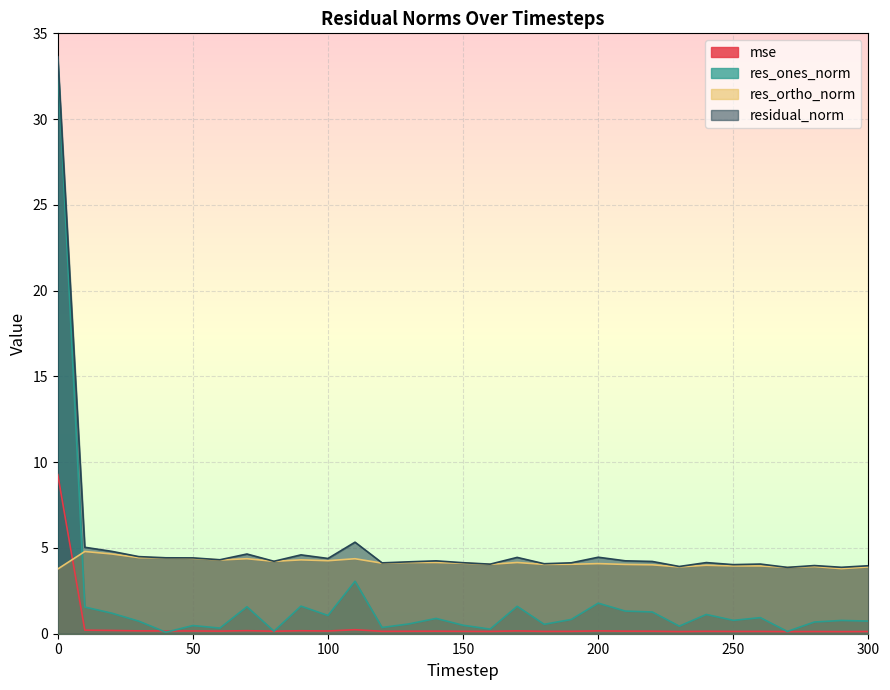

Rank the series by their maximum value, from highest to lowest.

residual_norm, res_ones_norm, mse, res_ortho_norm